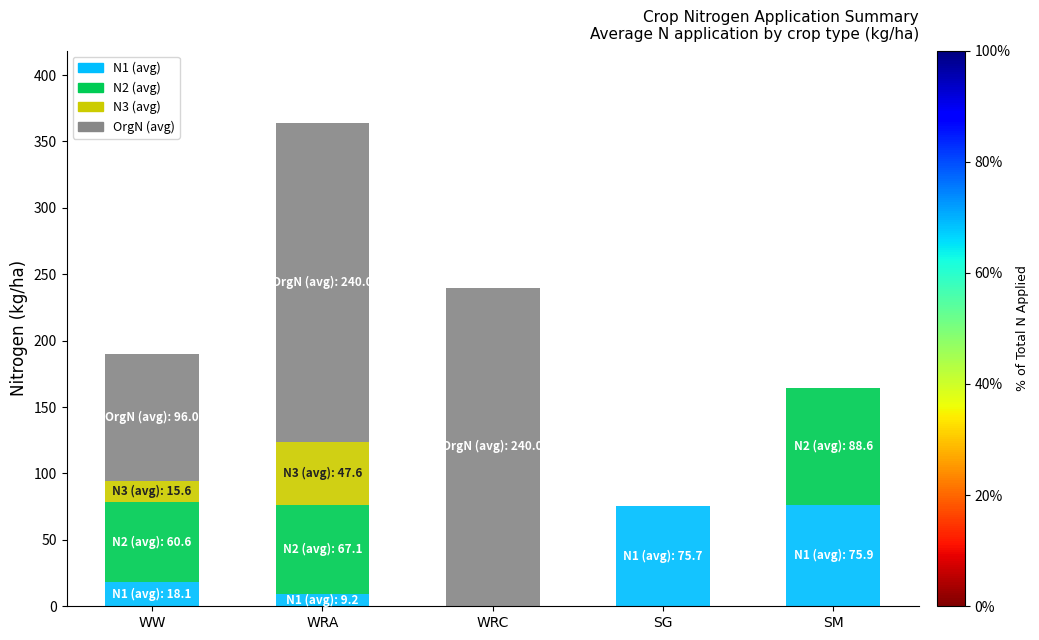

At which label is N1 (avg) closest to 37?

WW